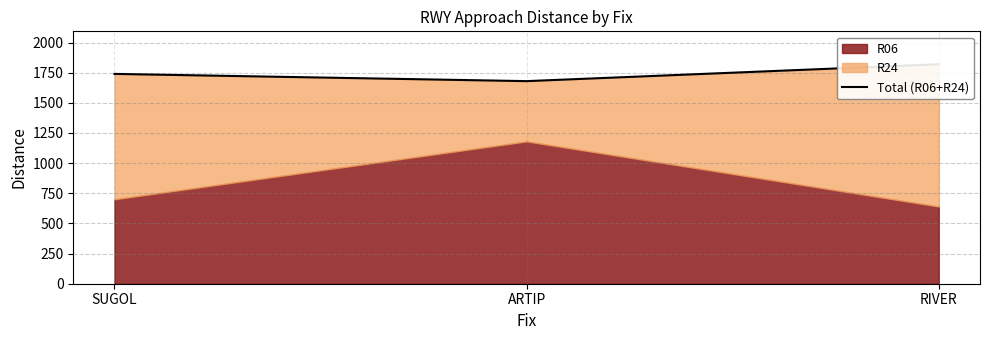

How many lines are shown in the chart?

1